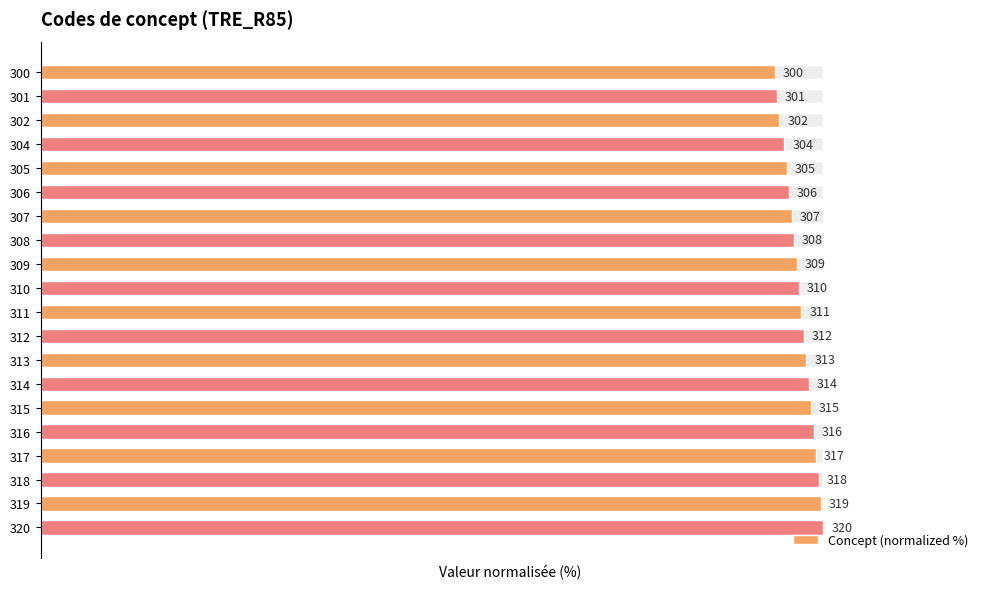

Where does the data first go above 97?

311